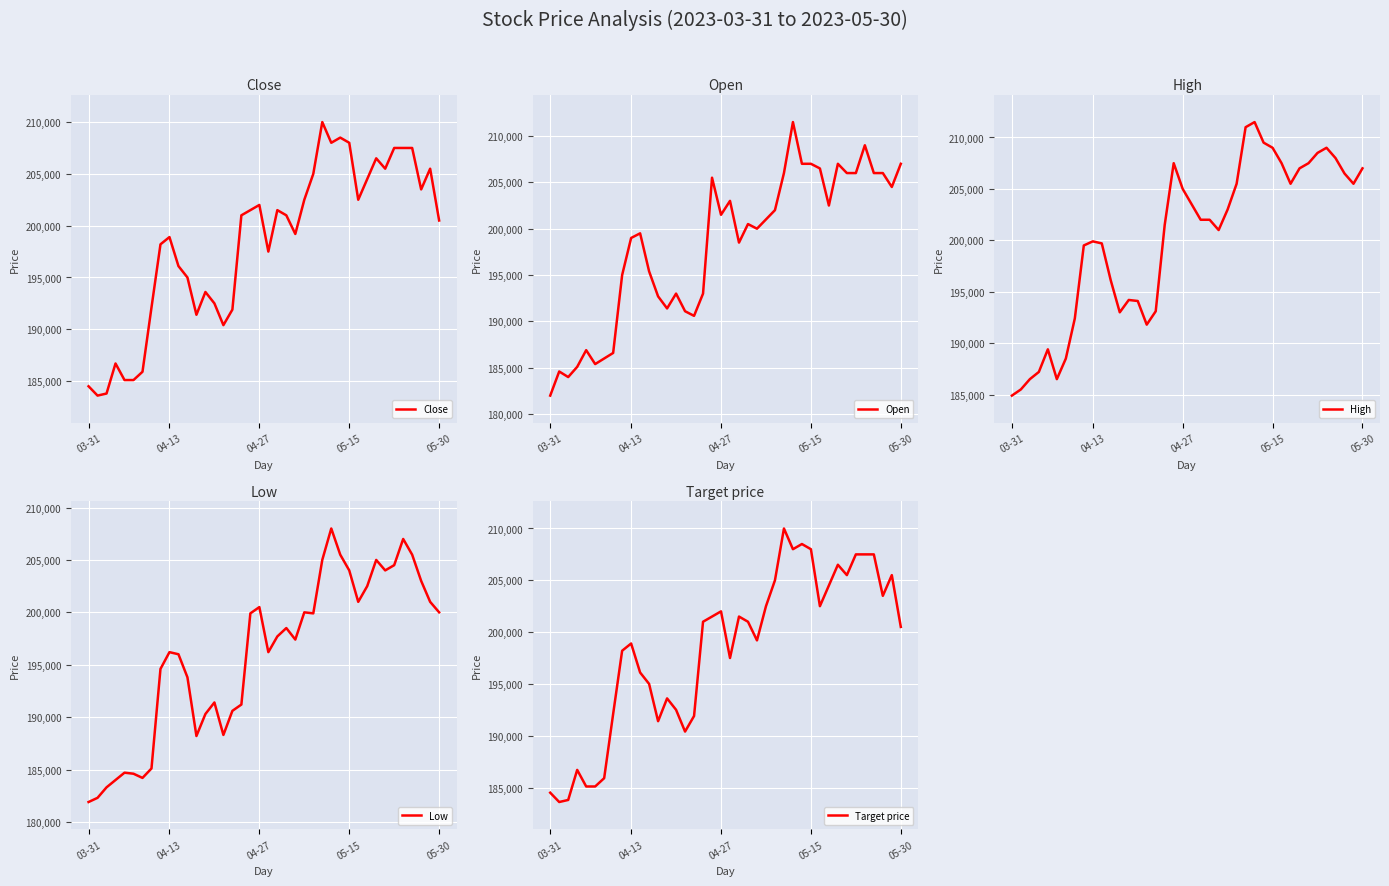

Where is Target price nearest to the value 196800?

10